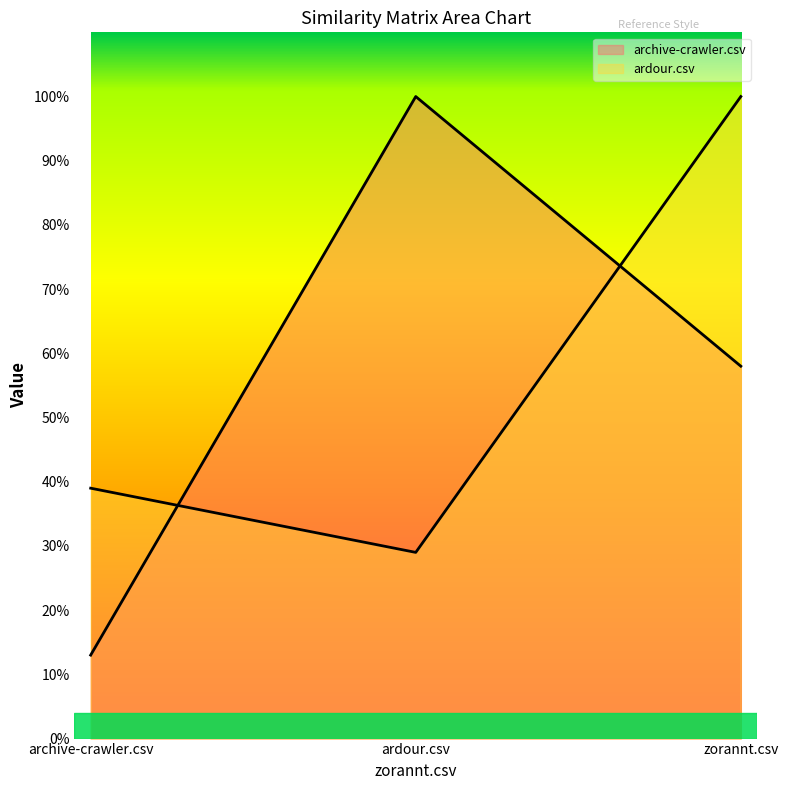

What is the sum of all ardour.csv values?

1.7